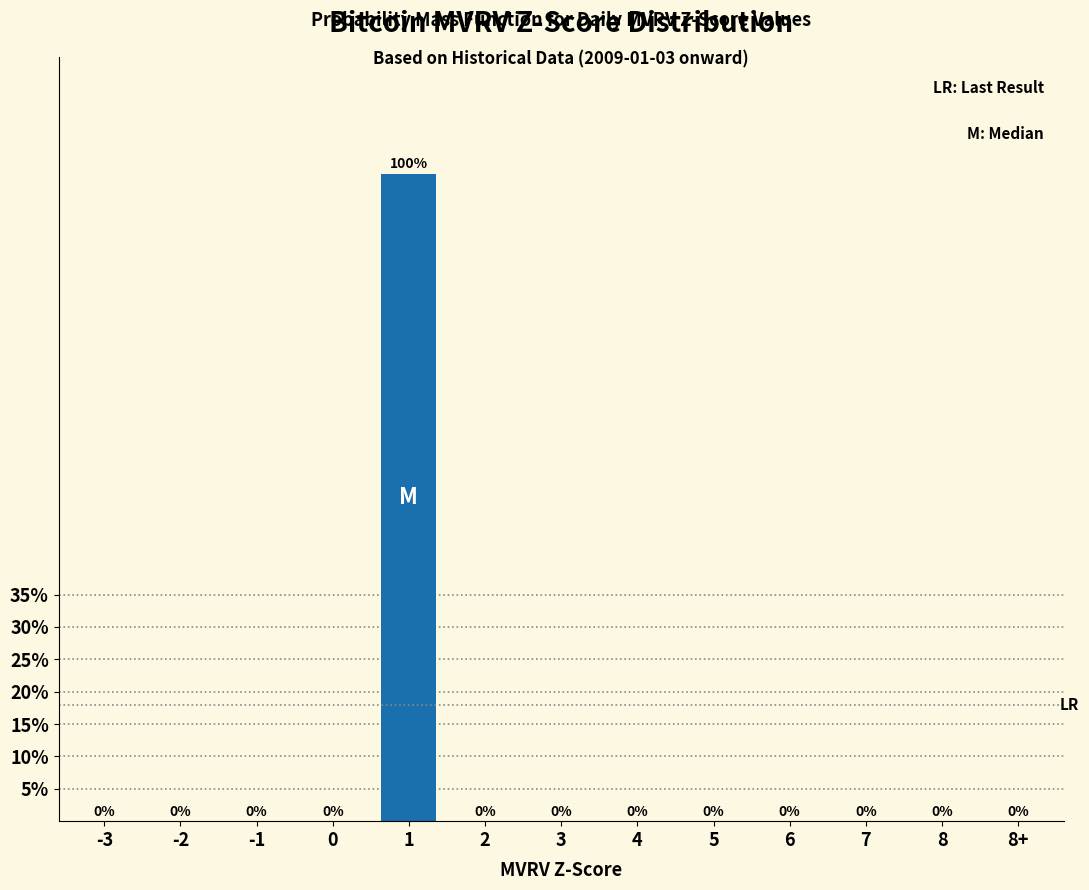

Reading left to right, what are all the values shown in this chart?

-3=0	-2=0	-1=0	0=0	1=100	2=0	3=0	4=0	5=0	6=0	7=0	8=0	8+=0